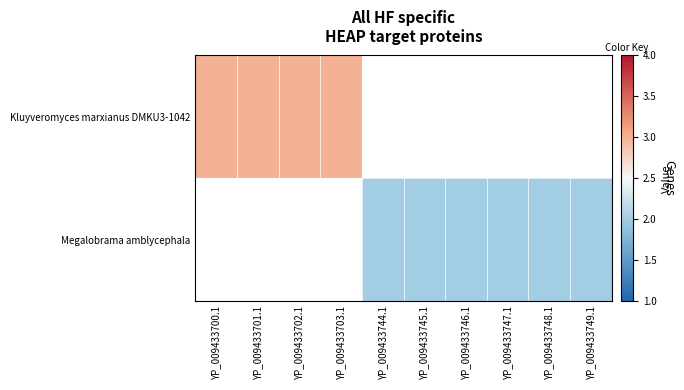

The value of Megalobrama amblycephala at YP_009433748.1 is 2.0. True or false?

True